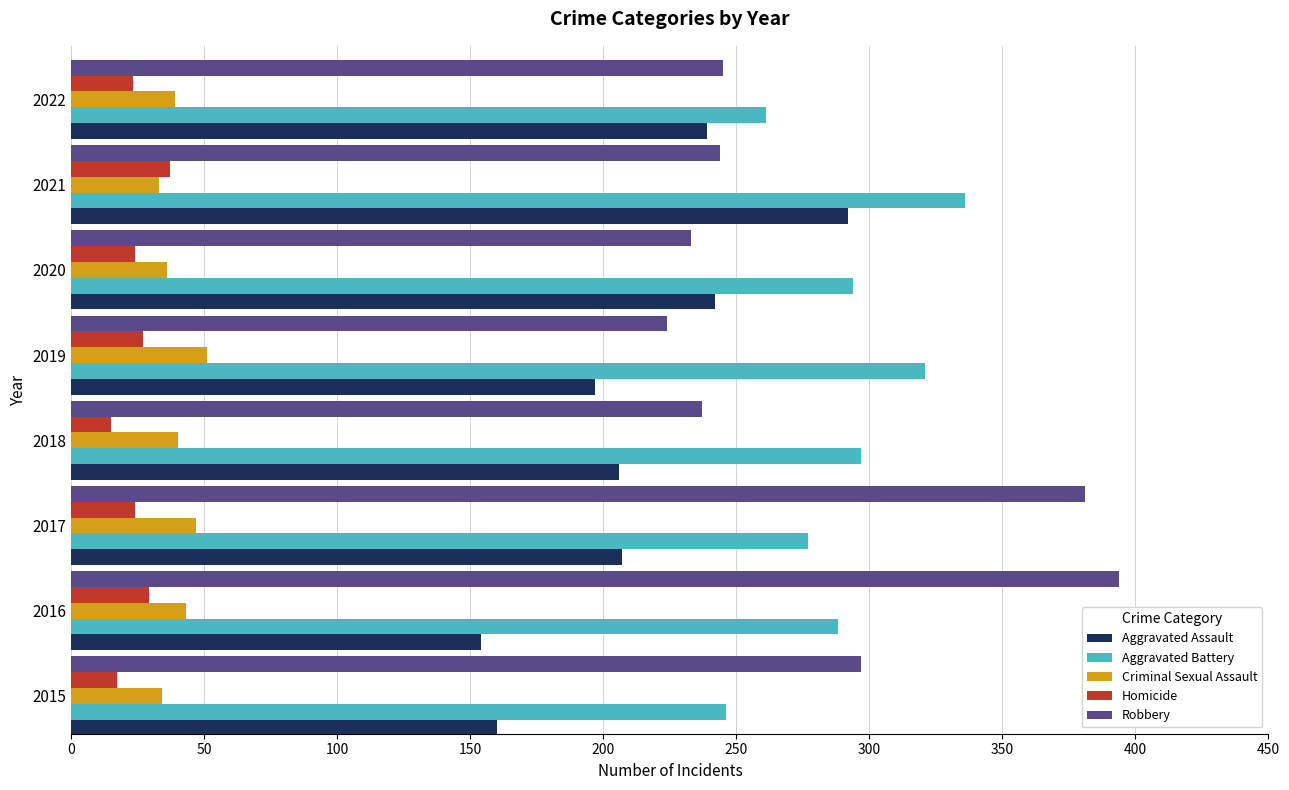

The Criminal Sexual Assault series shows 43 at 2016. True or false?

True